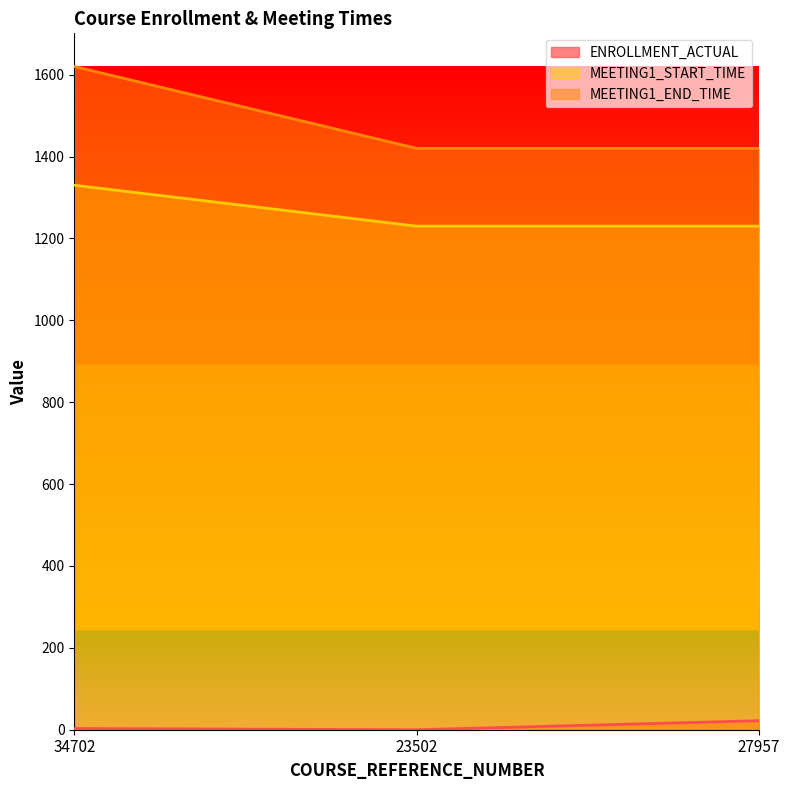

What is the label of the 3rd point from the left?

27957